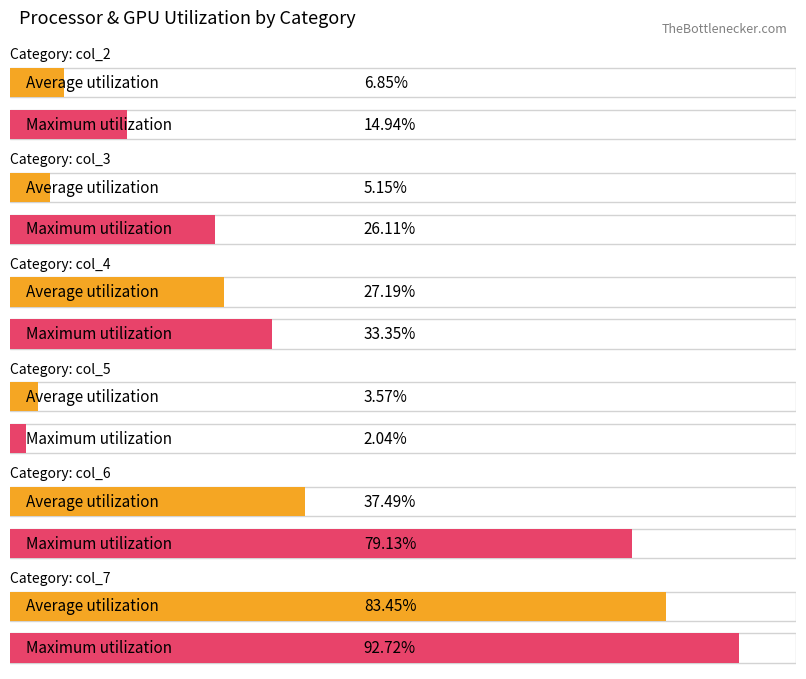

Where is Average utilization nearest to the value 0?

col_5